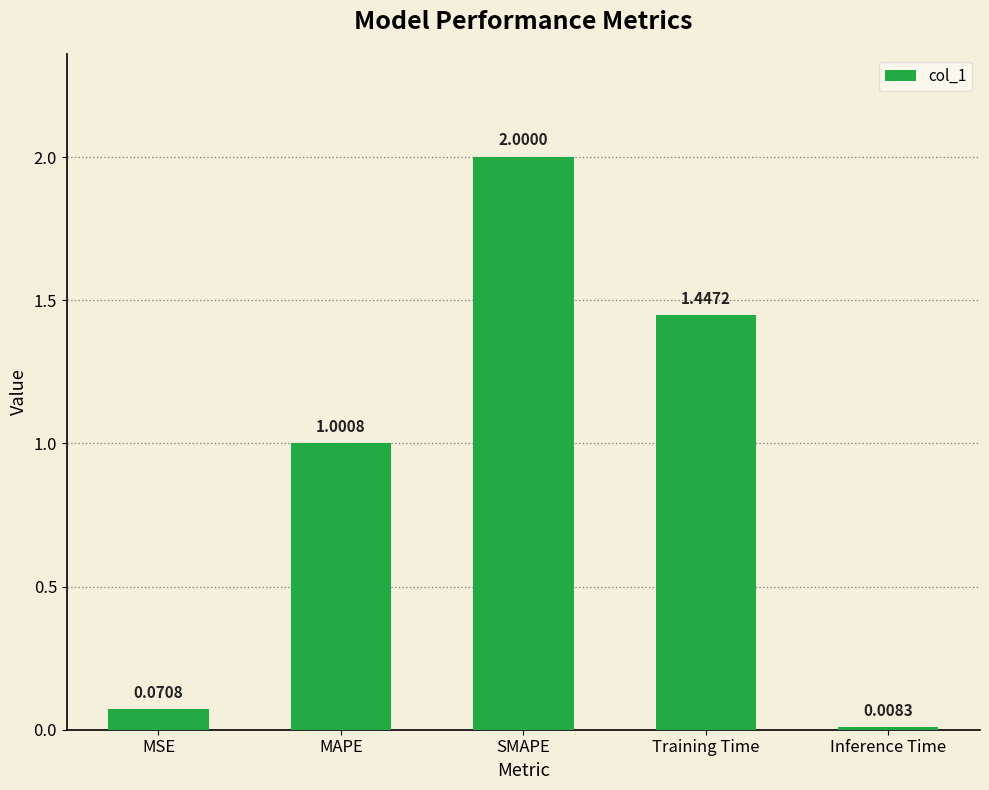

The chart shows a value of 1.0 at MAPE. True or false?

True